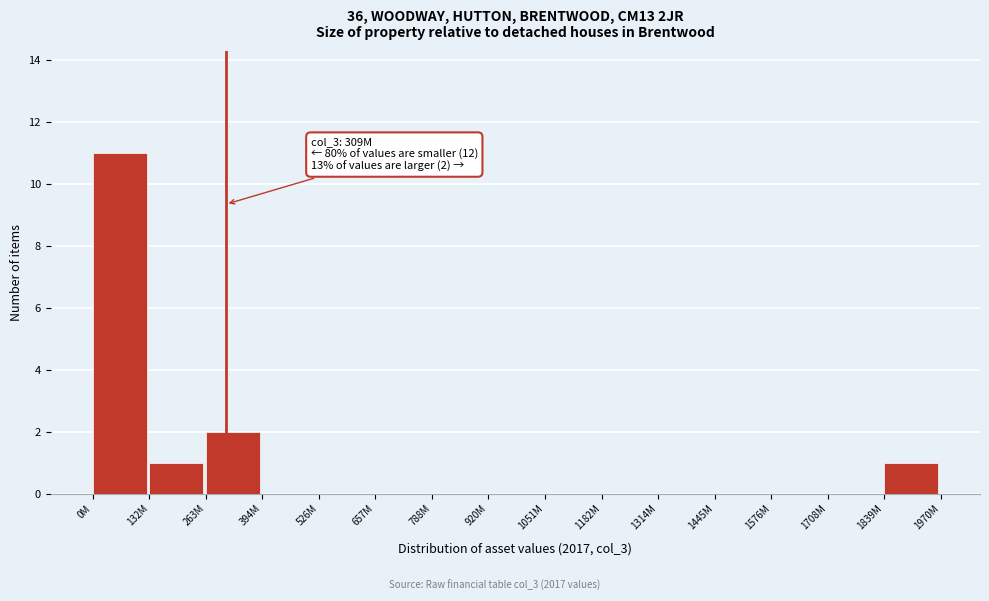

Reading left to right, list all the values displayed in this chart.

0M=11	132M=1	263M=2	394M=0	526M=0	657M=0	788M=0	920M=0	1051M=0	1182M=0	1314M=0	1445M=0	1576M=0	1708M=0	1839M=1